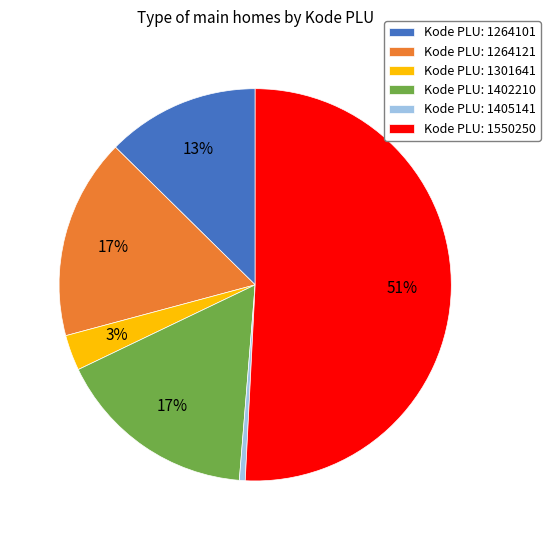

What is the majority slice?

Kode PLU: 1550250